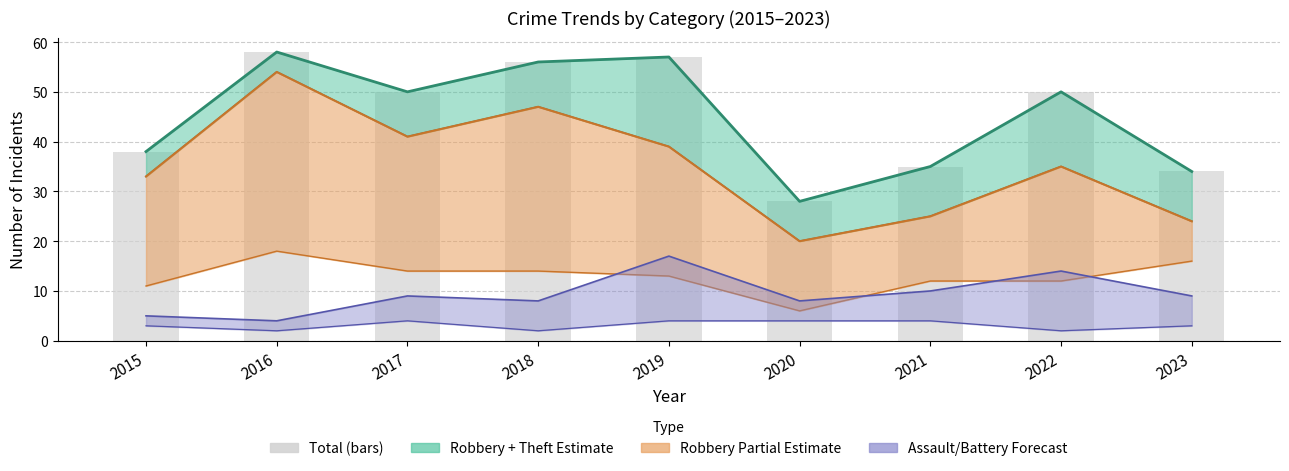

What is the maximum value shown in the chart?

58